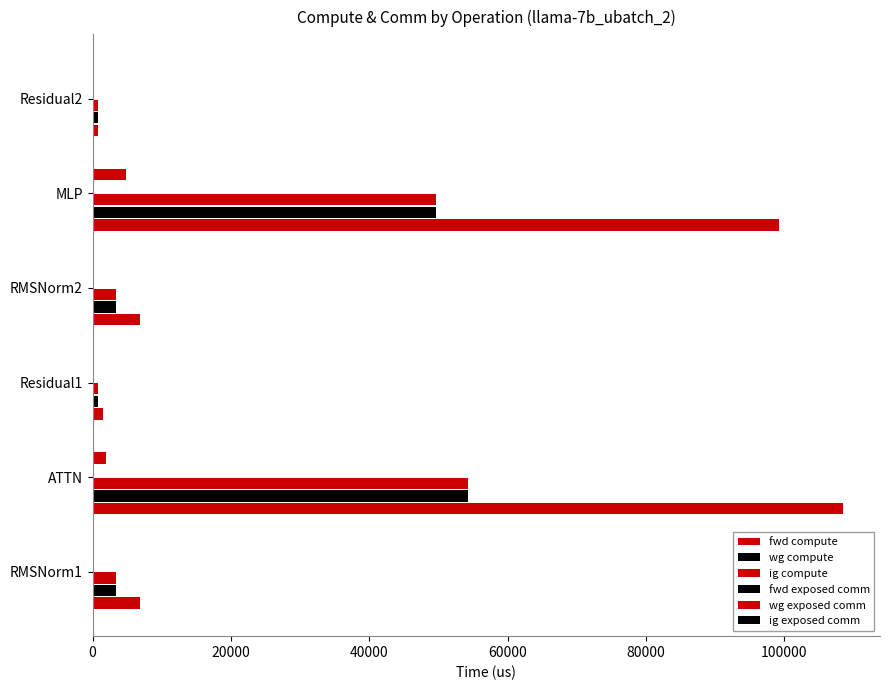

Count the number of categories in the chart.

6